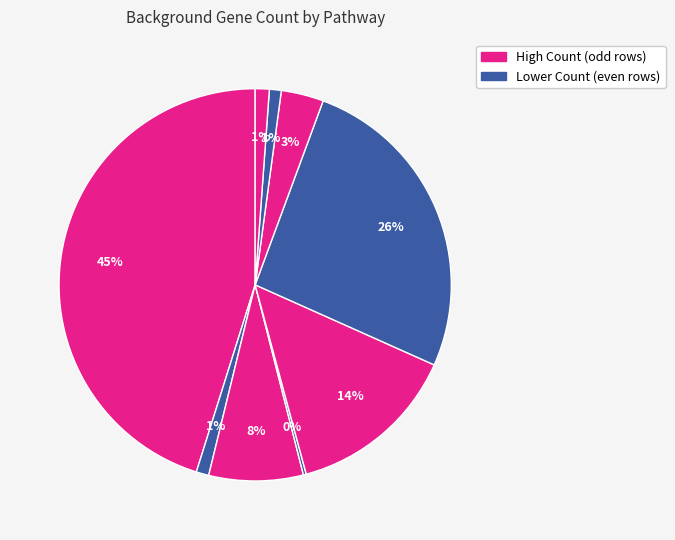

Which category has the smallest portion of the pie?

Interleukin-35 Signalling